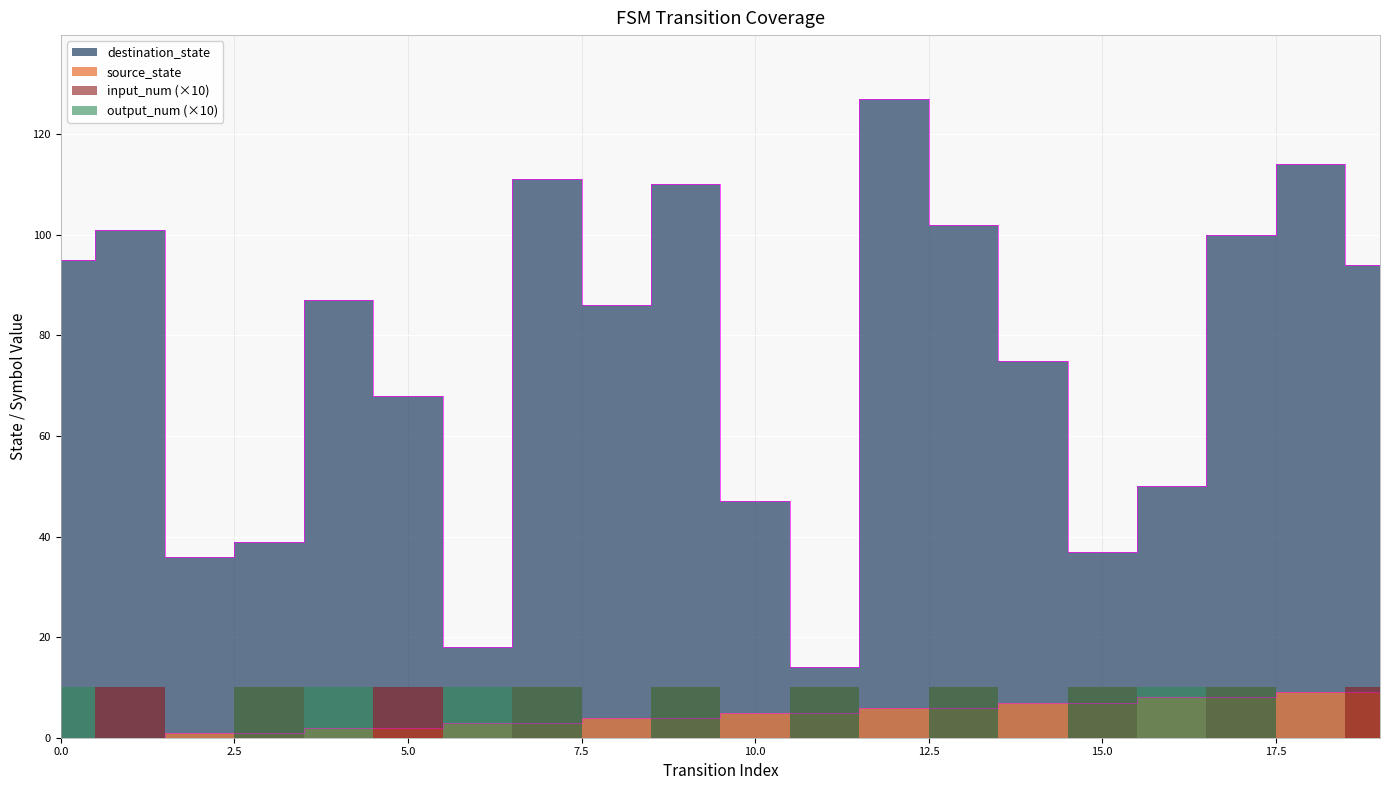

Rank the categories by destination_state value from highest to lowest.

12, 18, 7, 9, 13, 1, 17, 0, 19, 4, 8, 14, 5, 16, 10, 3, 15, 2, 6, 11